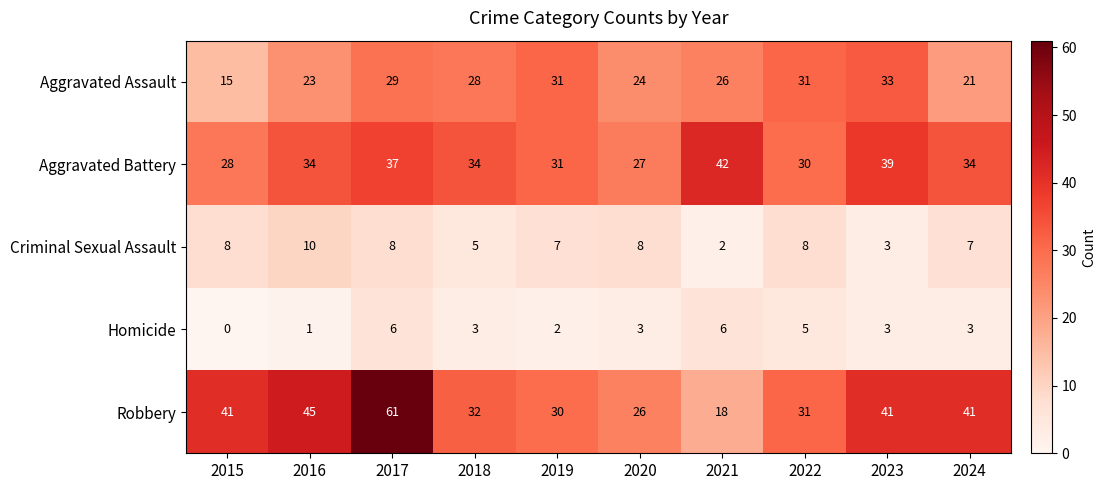

What is the sum of the Aggravated Assault values at 2021 and 2018?

54